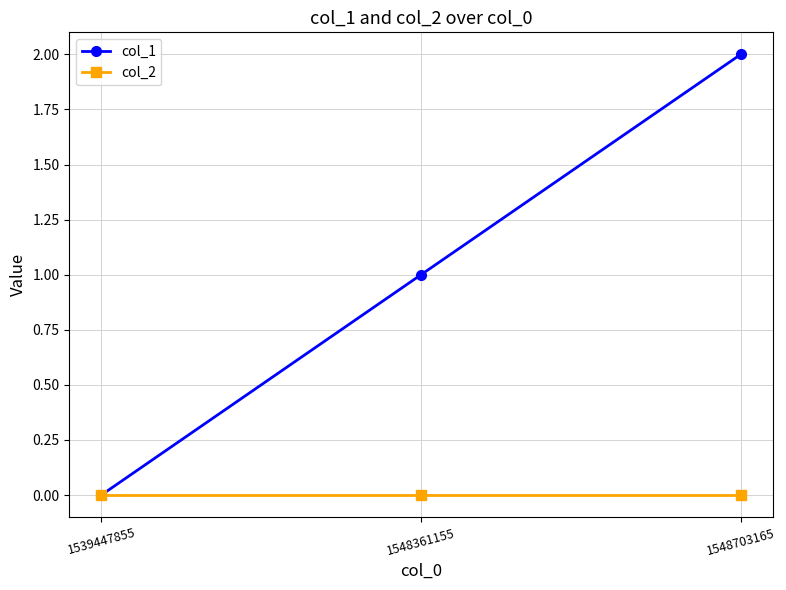

At which category is the sum across all series the highest?

1548703165